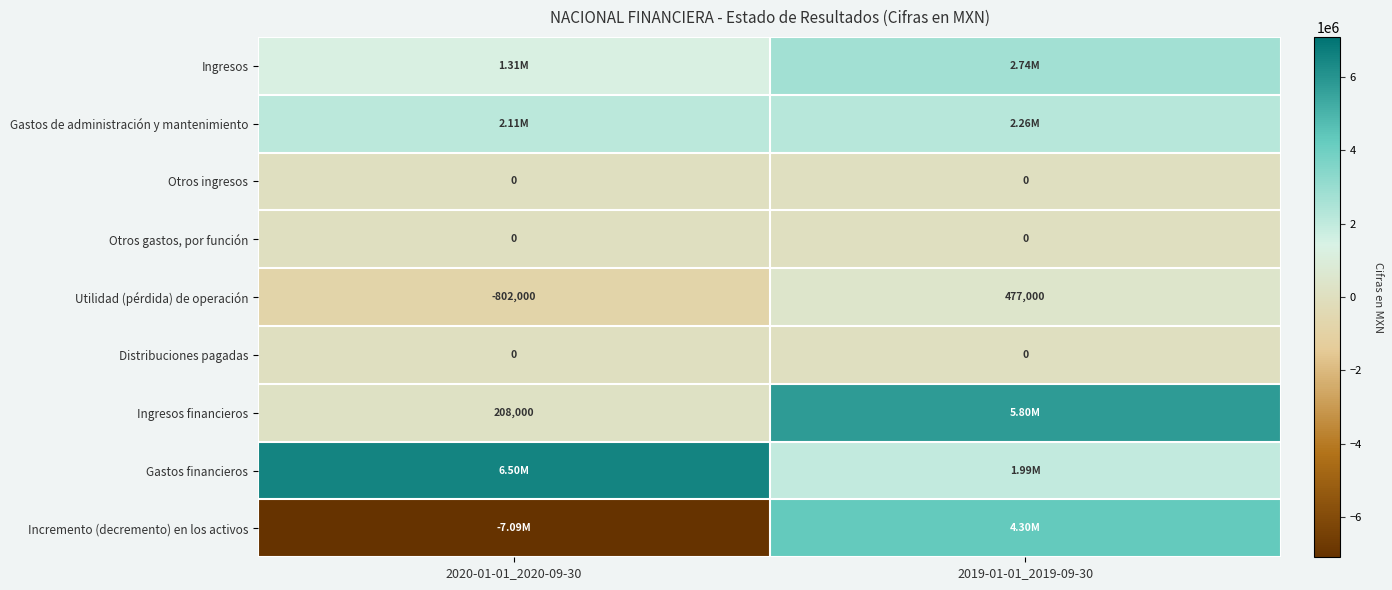

Is the value of Otros gastos, por función at 2020-01-01_2020-09-30 greater than the value of Utilidad (pérdida) de operación at 2019-01-01_2019-09-30?

No